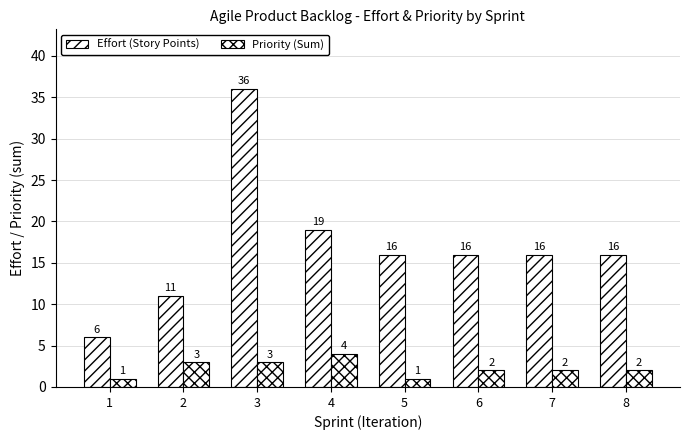

What is the difference between the maximum and second lowest values in the Effort (Story Points) series?

25